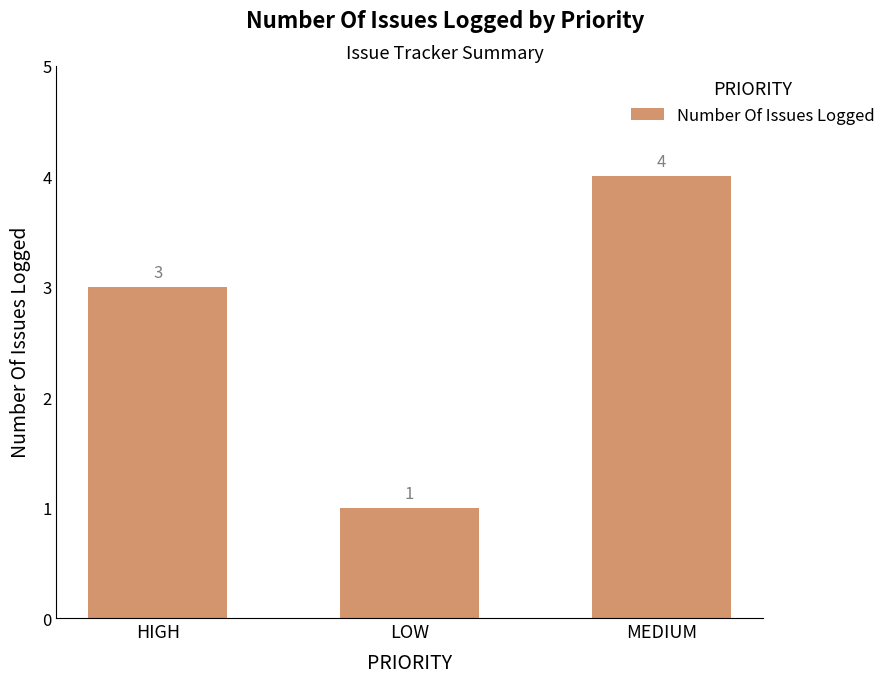

Read the value at HIGH.

3